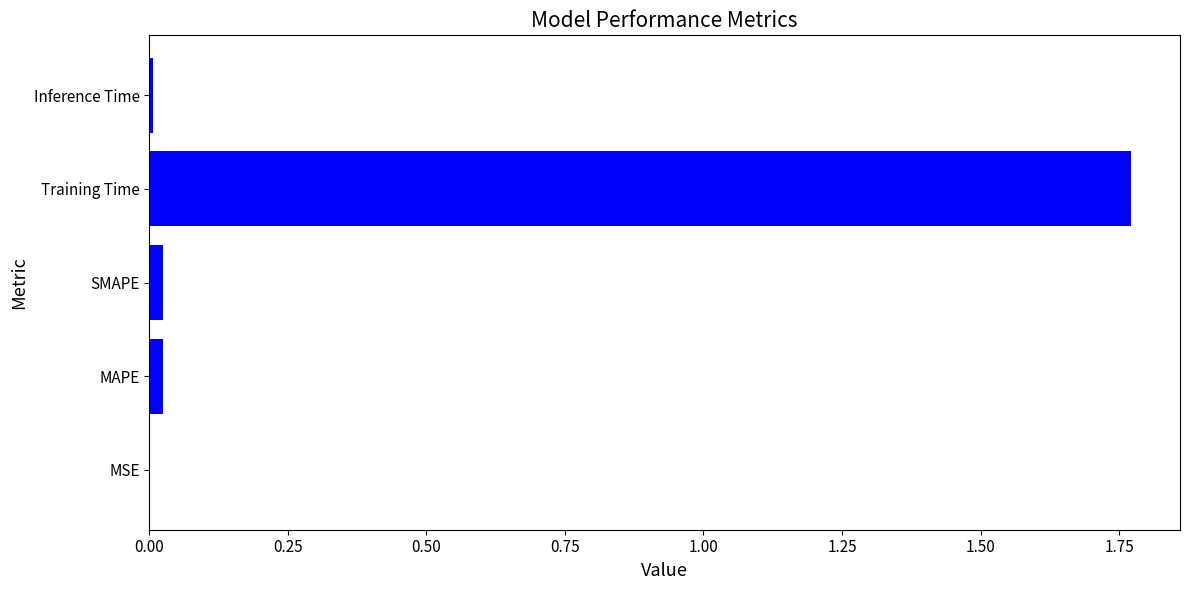

Does the chart contain stacked bars?

No